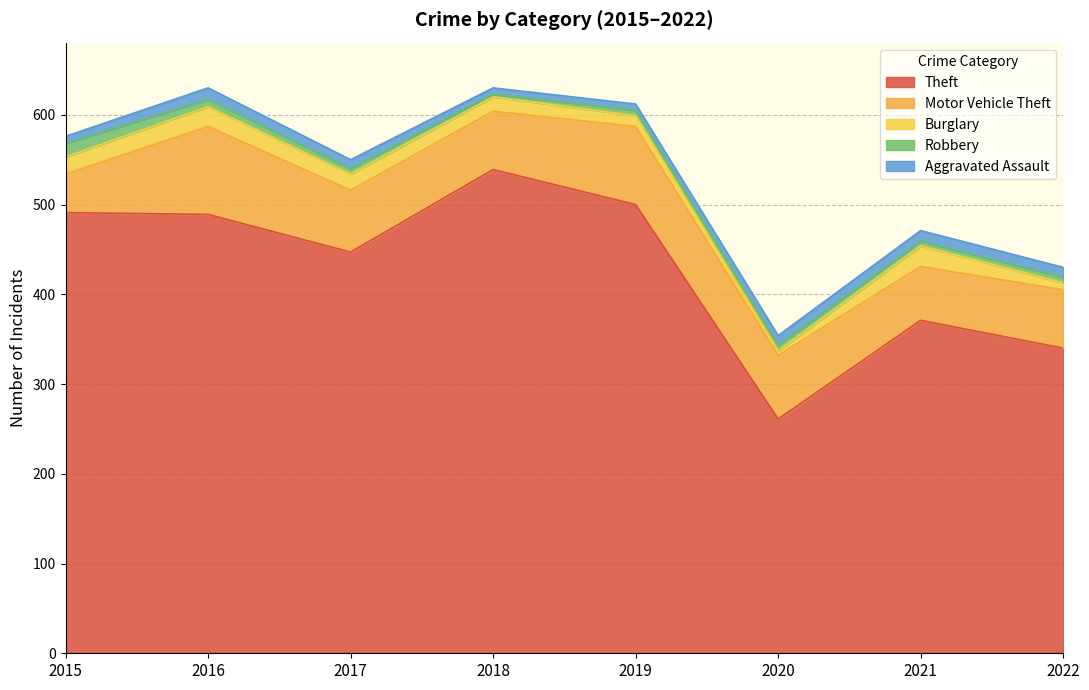

What is the approximate value of Motor Vehicle Theft at 2021, to the nearest 5?

60